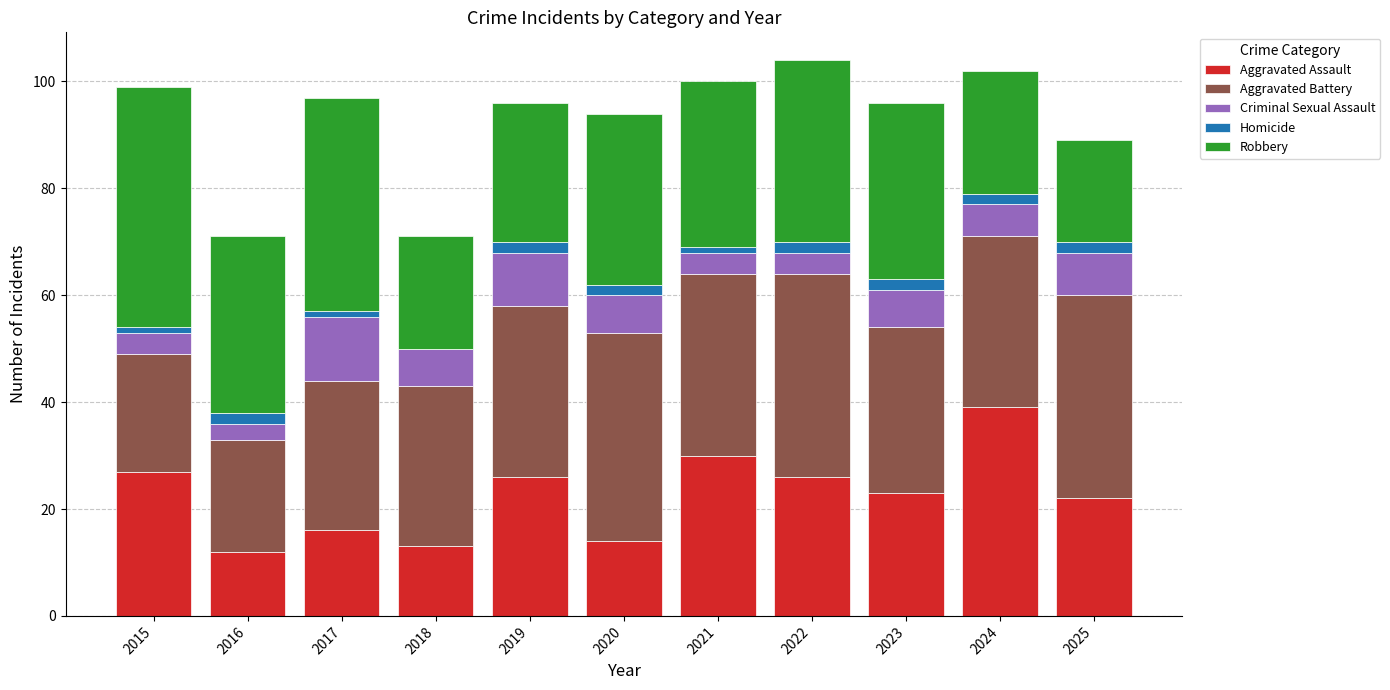

At which label does Aggravated Assault reach its peak?

2024